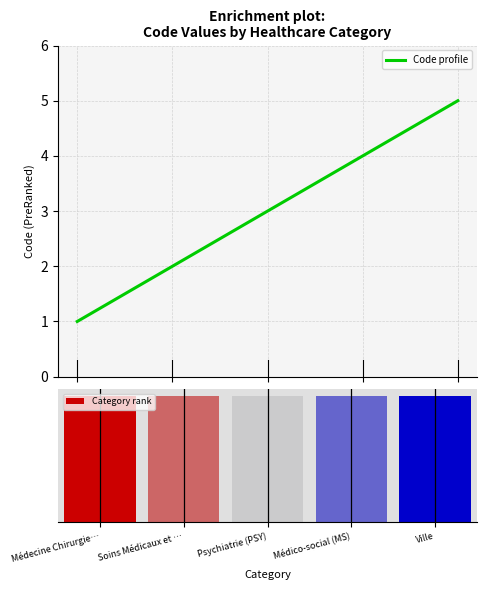

The value of Code profile at Médico-social (MS) is 4. True or false?

True